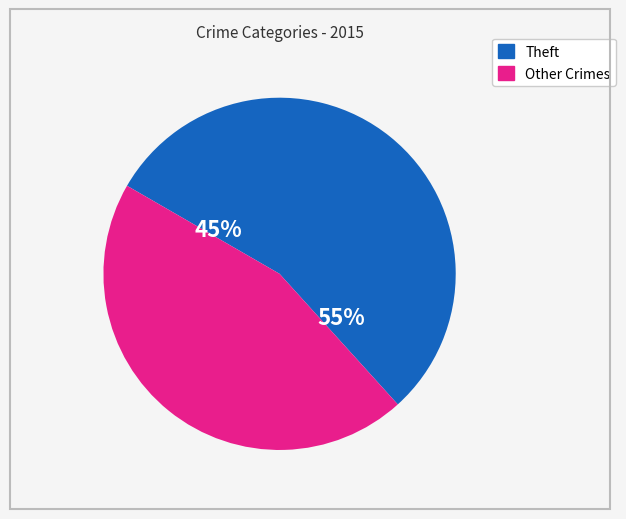

To the nearest percent, what percentage of the pie is Theft?

55%